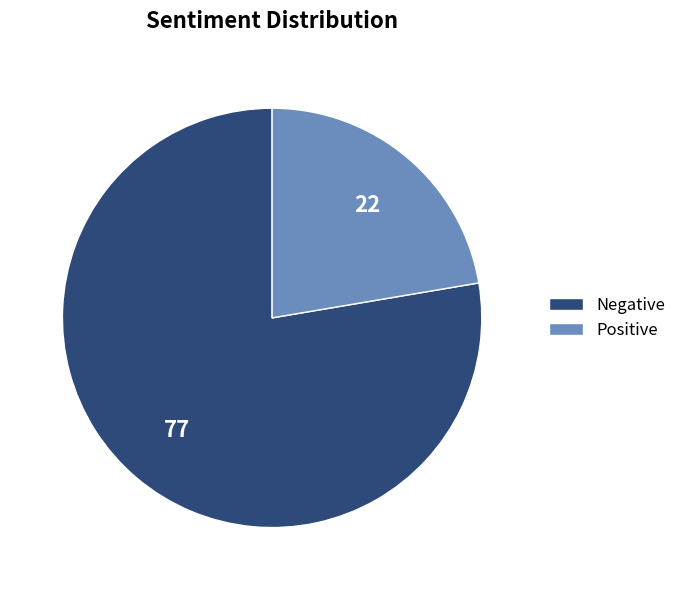

Which category accounts for the majority?

Negative